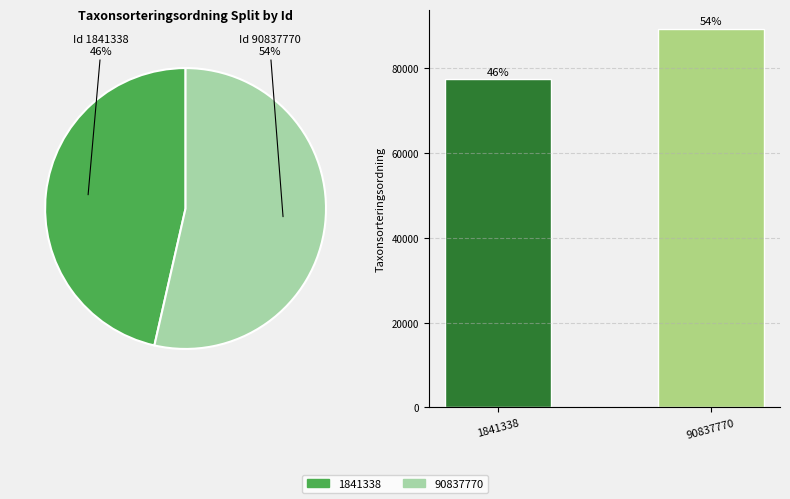

True or false: 90837770 accounts for 54% of the total.

True